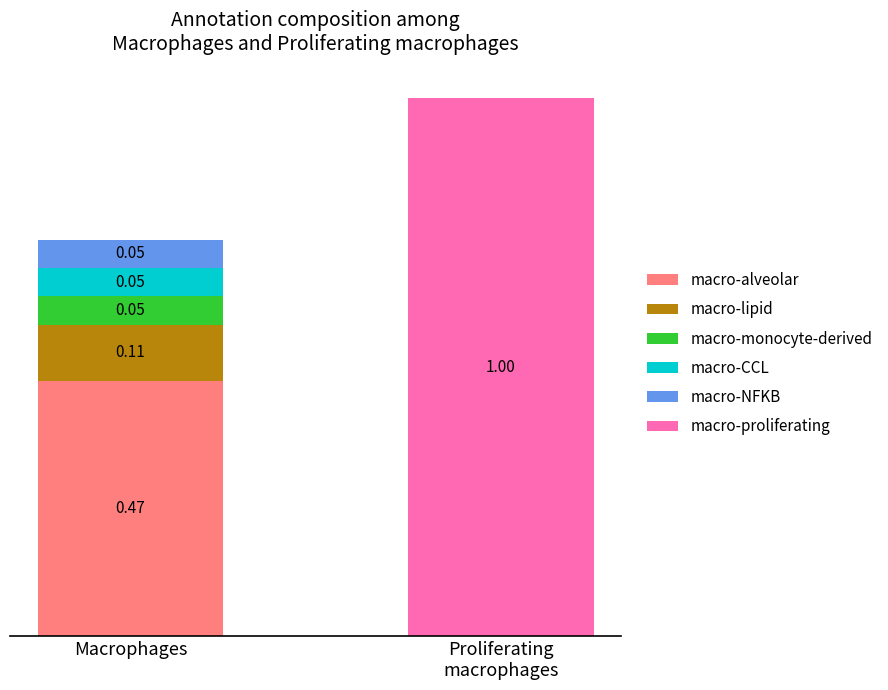

At which label does macro-alveolar reach its peak?

Macrophages